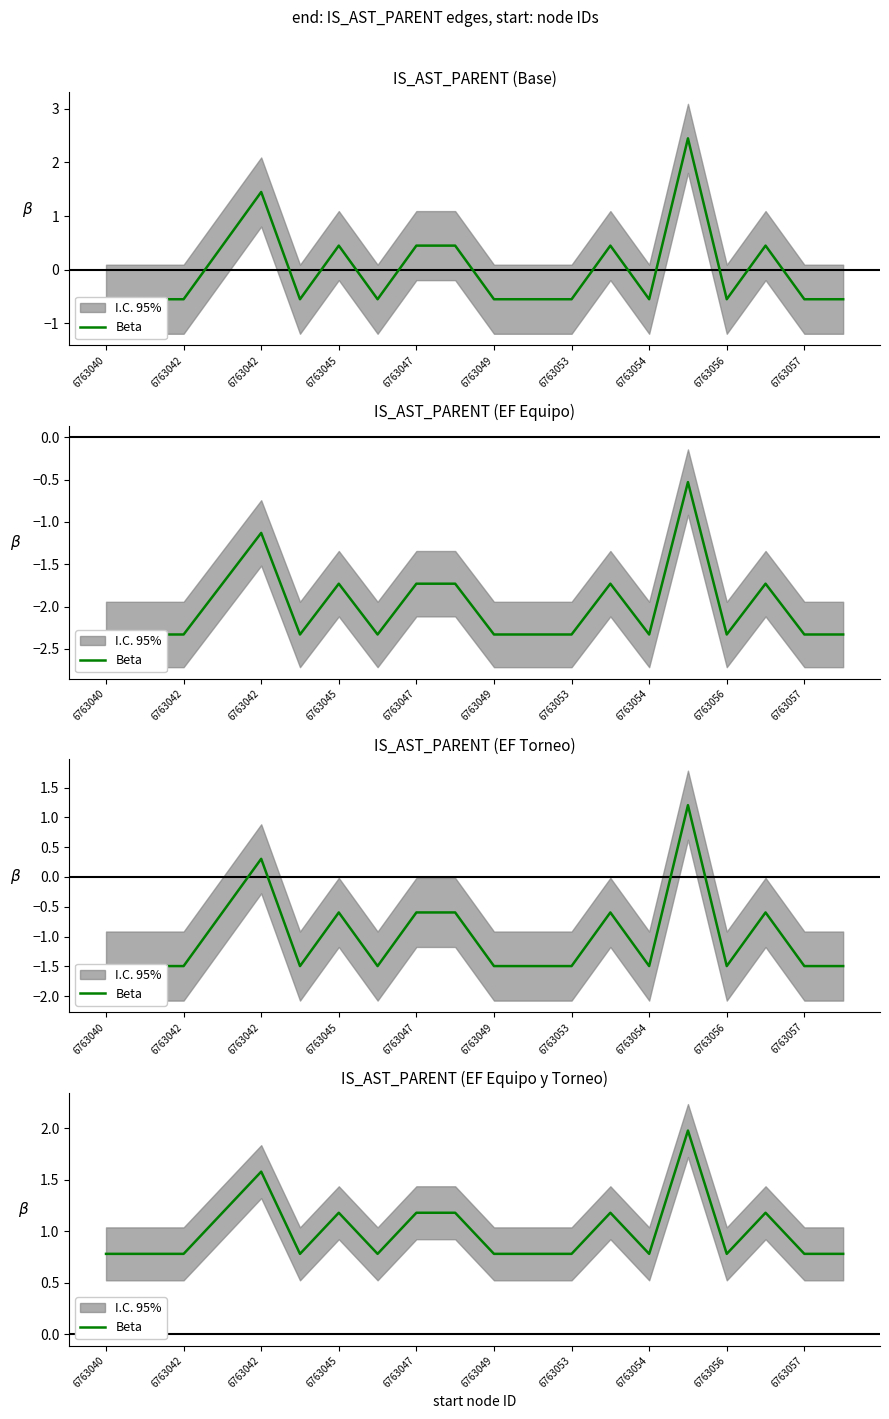

At which category does the chart reach its peak across all series?

15